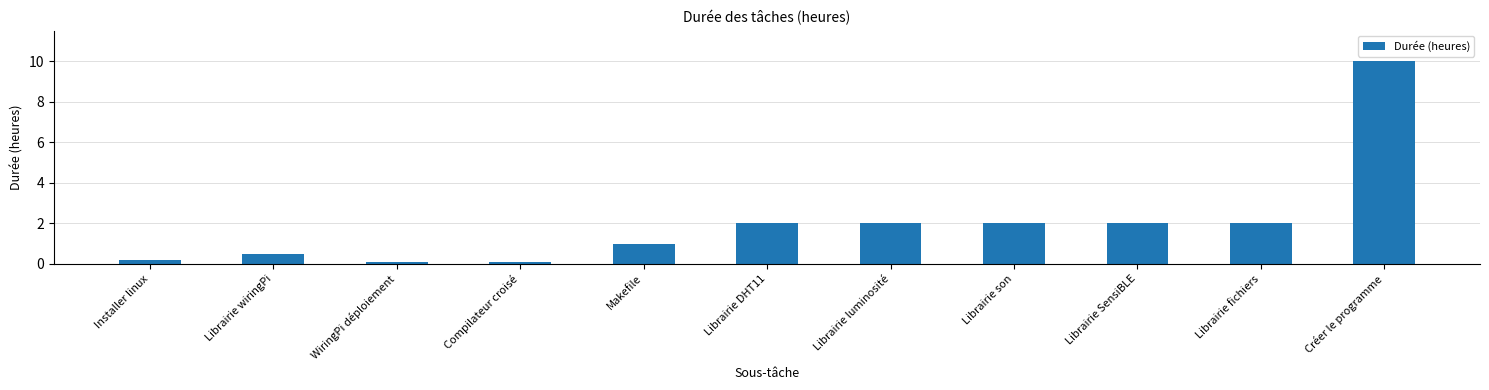

Are the bars grouped side by side (vs. stacked)?

No